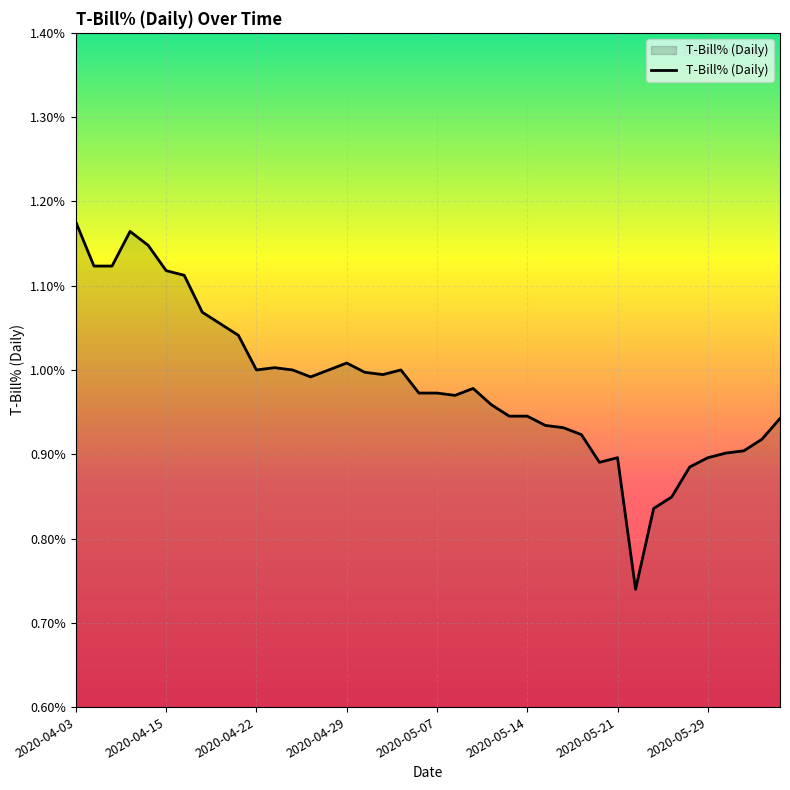

Is this an area chart (filled region under the line)?

Yes